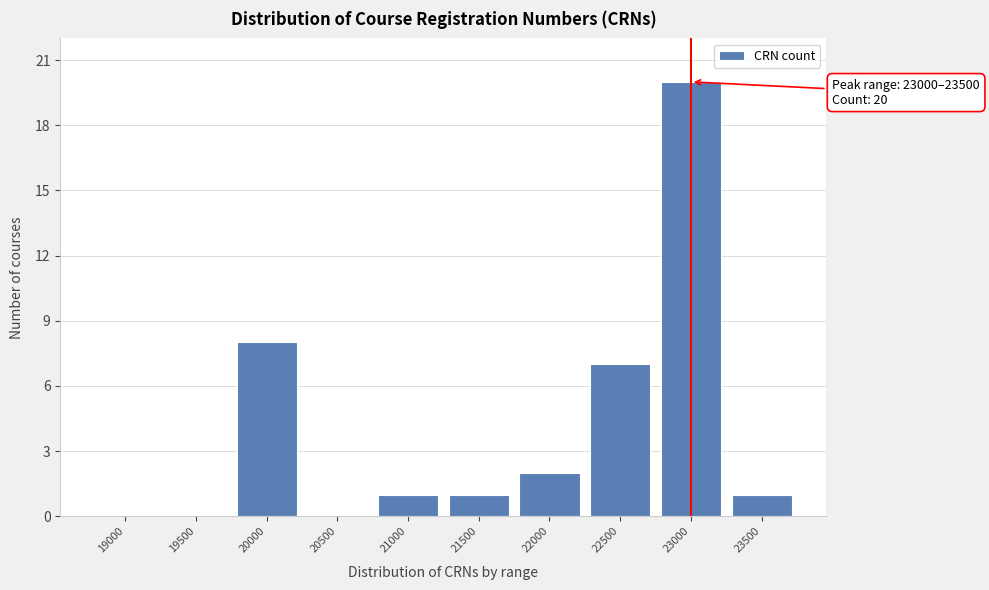

Reading left to right, what are all the values shown in this chart?

19000=0	19500=0	20000=8	20500=0	21000=1	21500=1	22000=2	22500=7	23000=20	23500=1